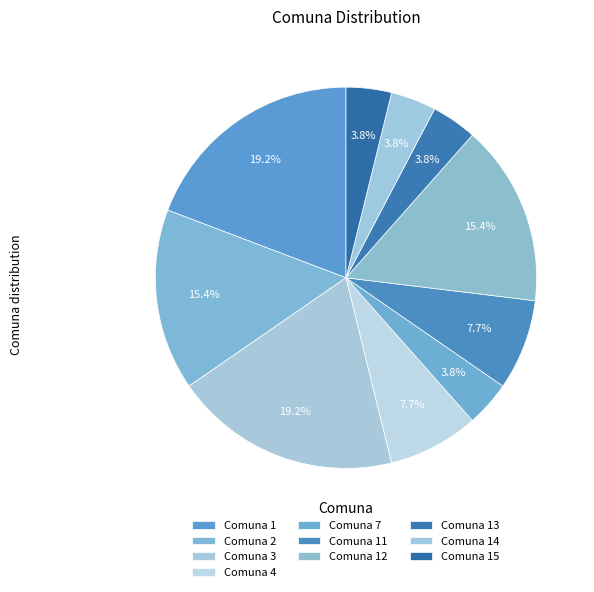

Count the number of slices in the pie.

10